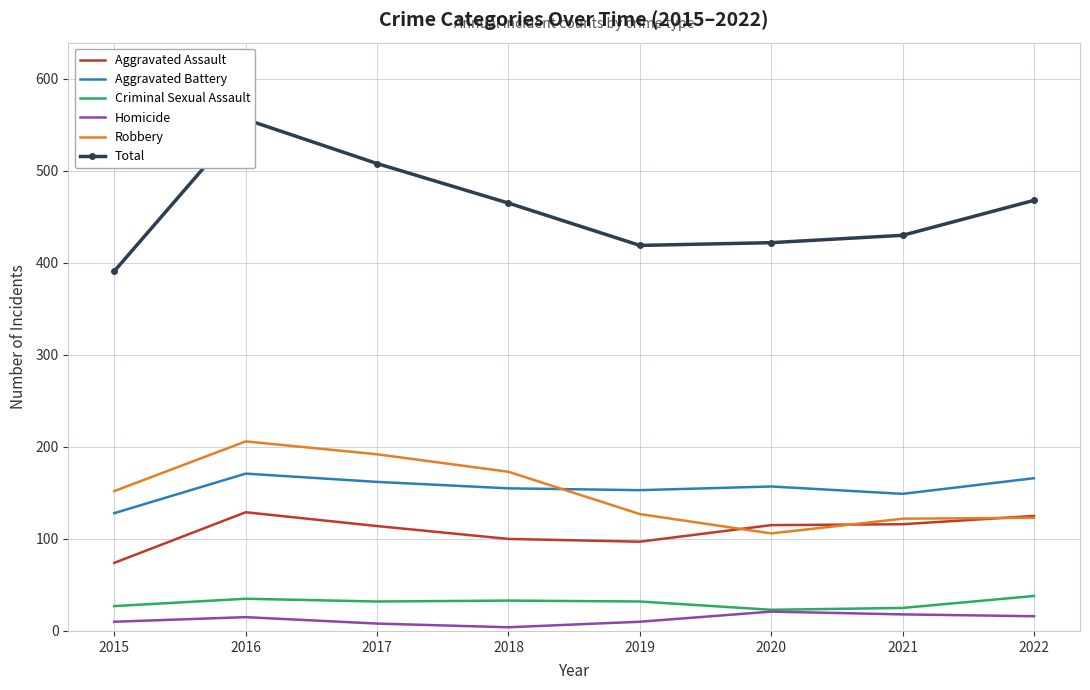

What are all the series names shown in the legend?

Aggravated Assault, Aggravated Battery, Criminal Sexual Assault, Homicide, Robbery, Total